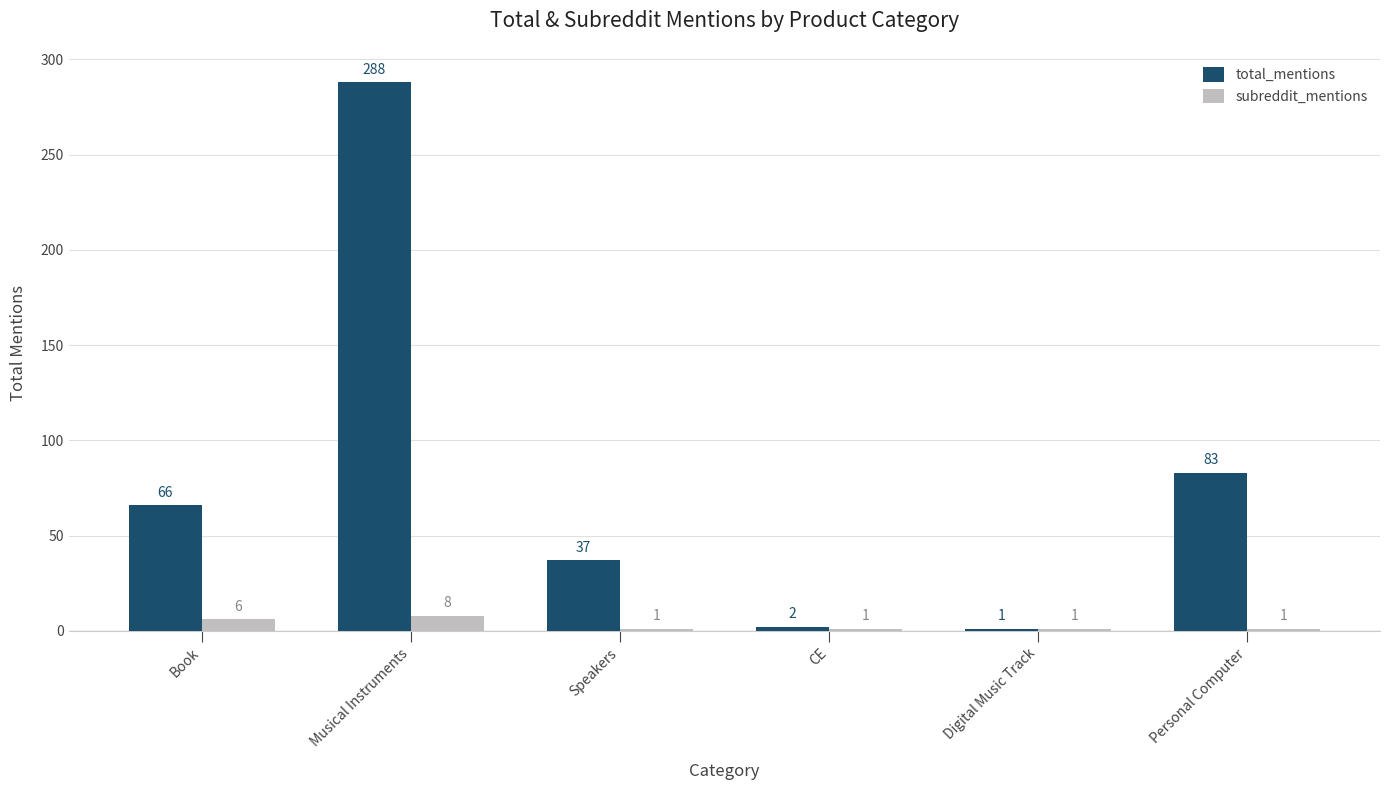

What is the difference between the maximum and minimum values in the subreddit_mentions series?

7